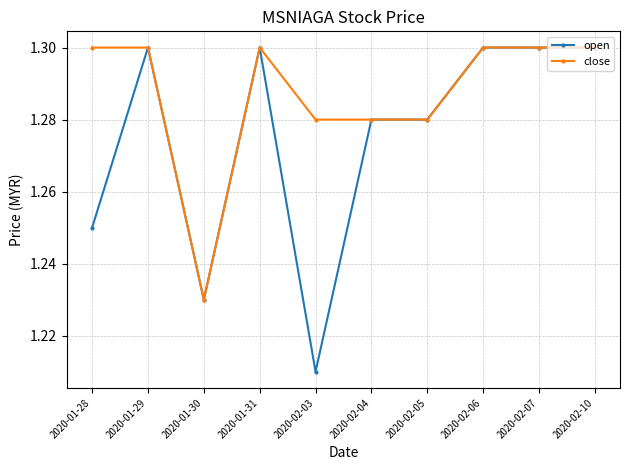

List the series in order of their overall mean, lowest first.

open, close